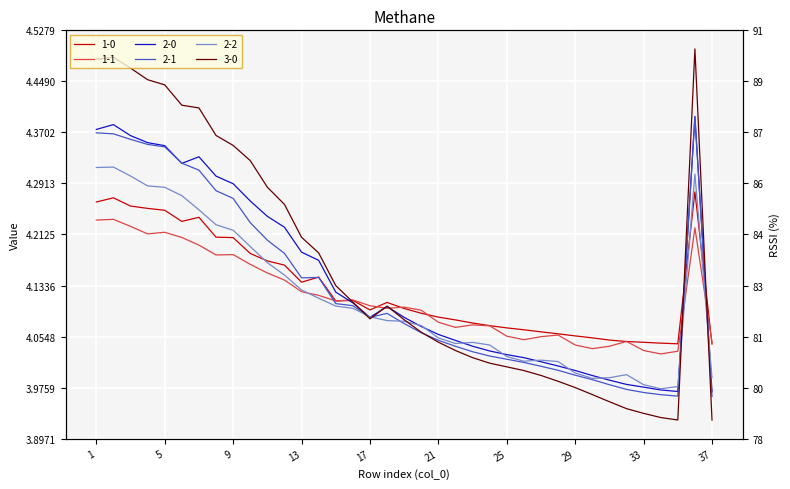

At which category does 2-0 reach its first local valley?

6